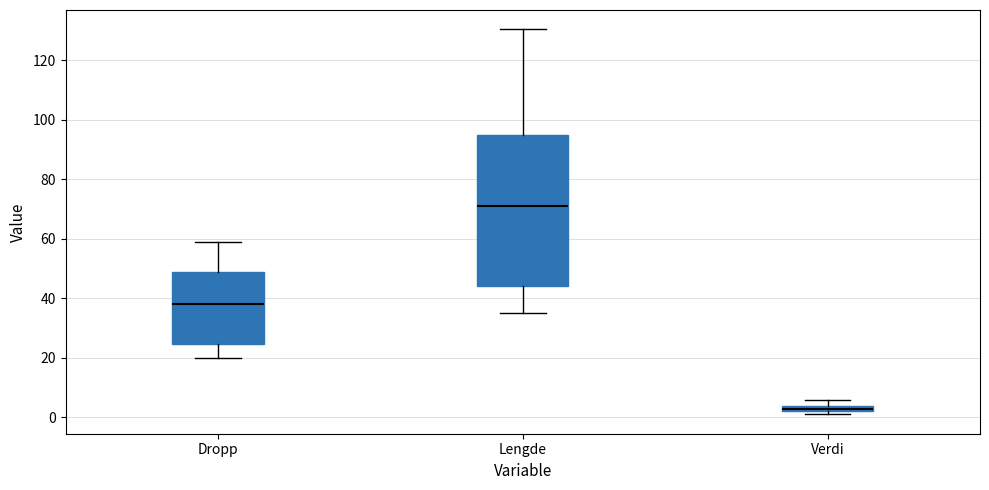

Comparing the boxes themselves (not the whiskers), which one is the tallest?

Lengde